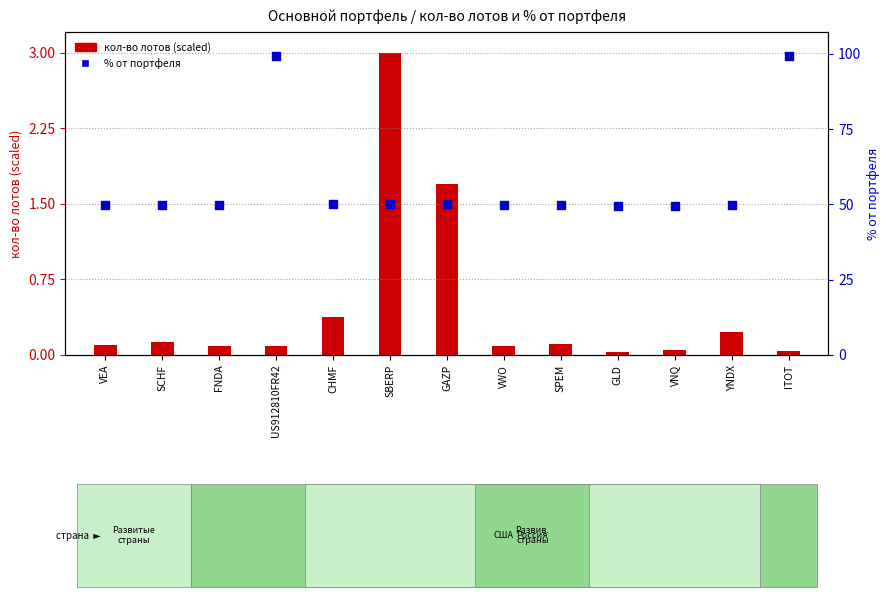

Which series contains the lowest Y value?

кол-во лотов (scaled)